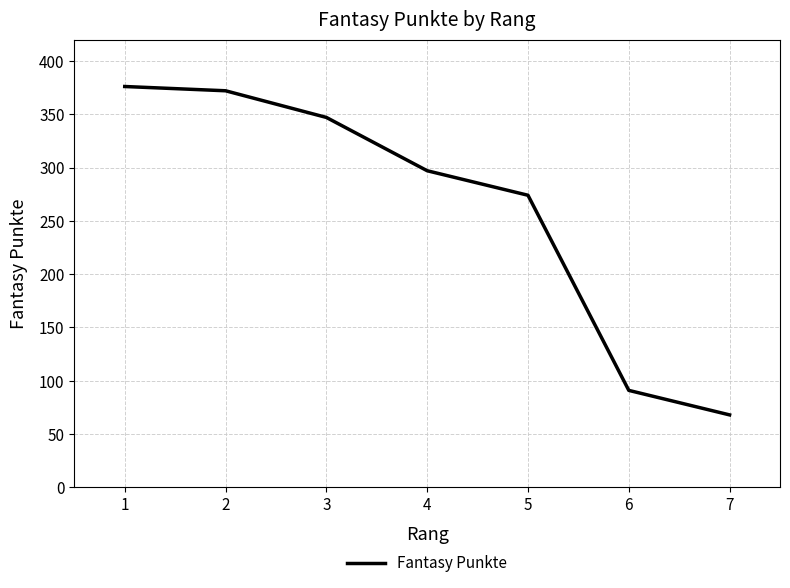

What is the approximate value at 6, to the nearest 10?

90